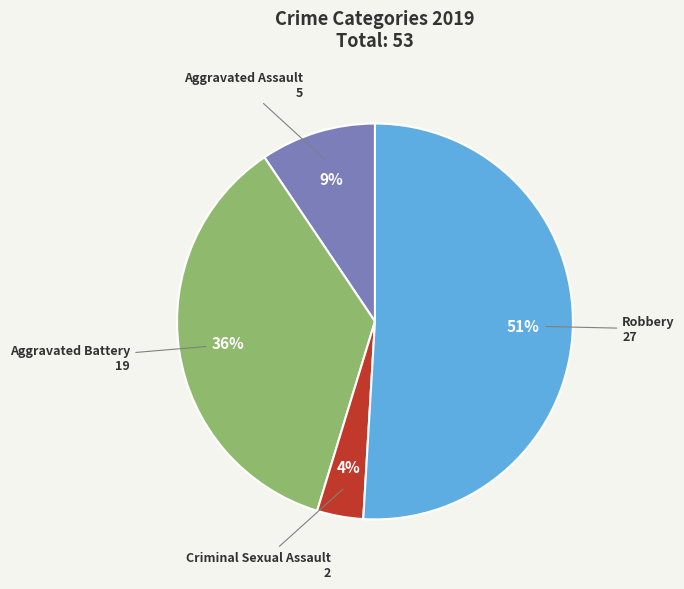

How many segments does this pie chart have?

4